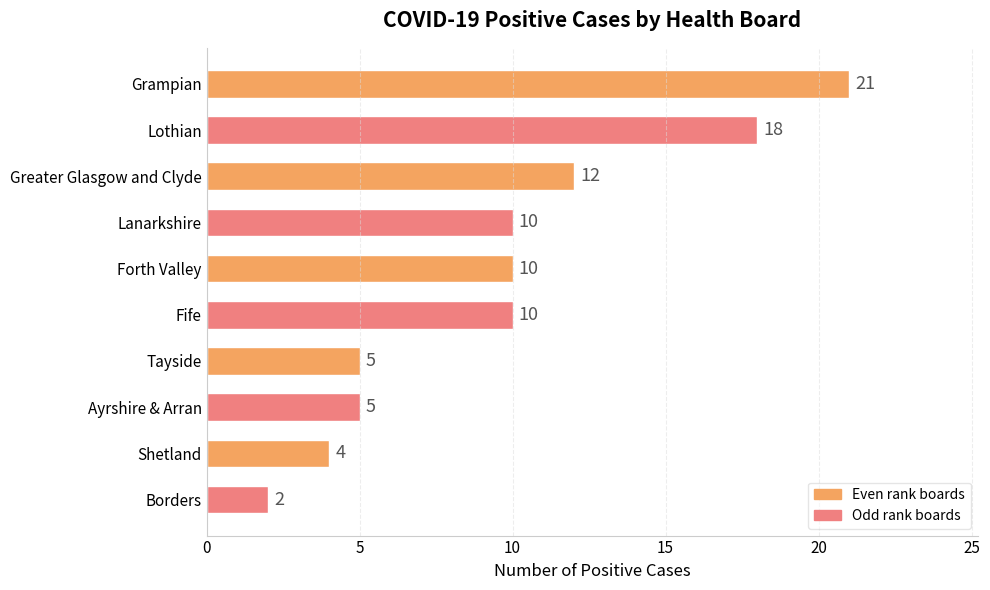

The chart shows a value of 5 at Shetland. True or false?

False